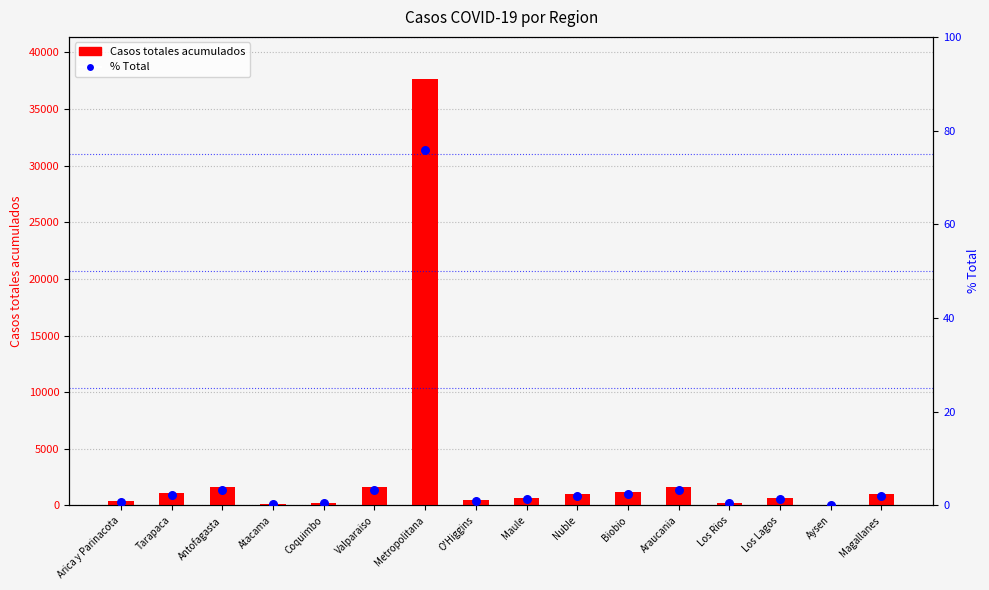

What is the total value across all series at Magallanes?

974.0